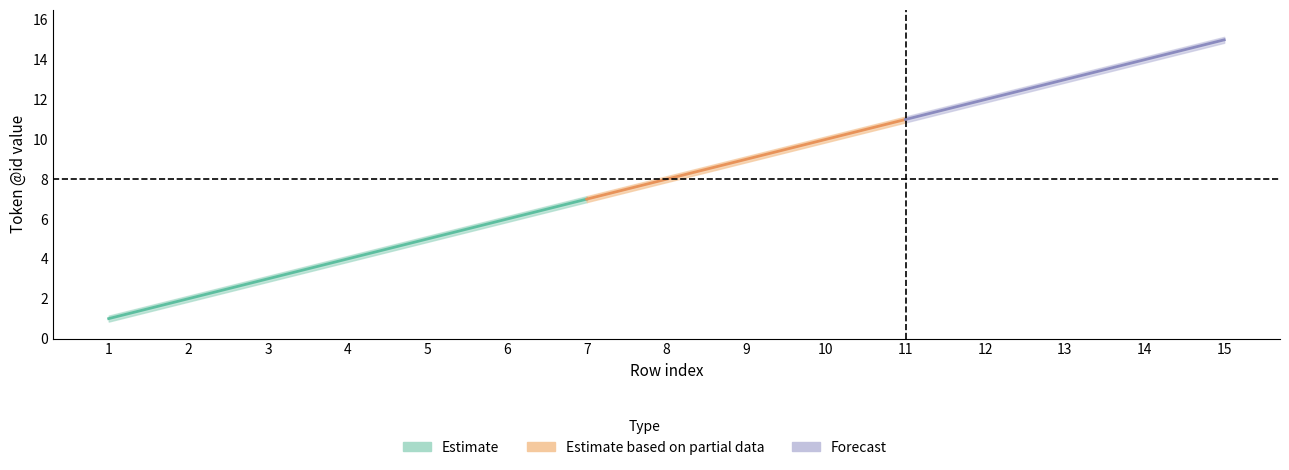

The value of lower at 4 is 3.9. True or false?

True